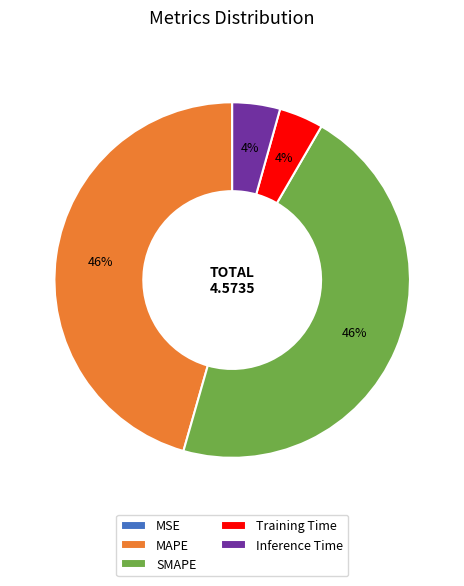

Between Inference Time and SMAPE, which is larger?

SMAPE